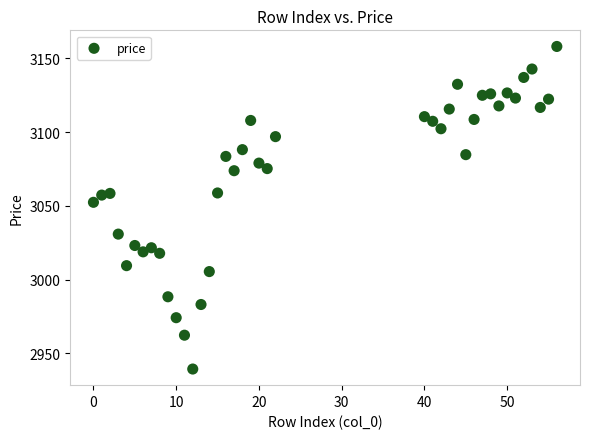

What is the range of Y values (max minus min)?

218.8